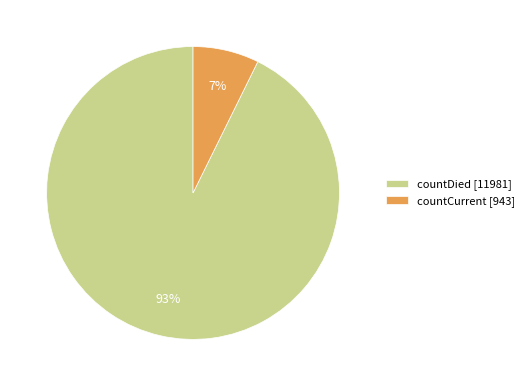

Between countCurrent [943] and countDied [11981], which is larger?

countDied [11981]